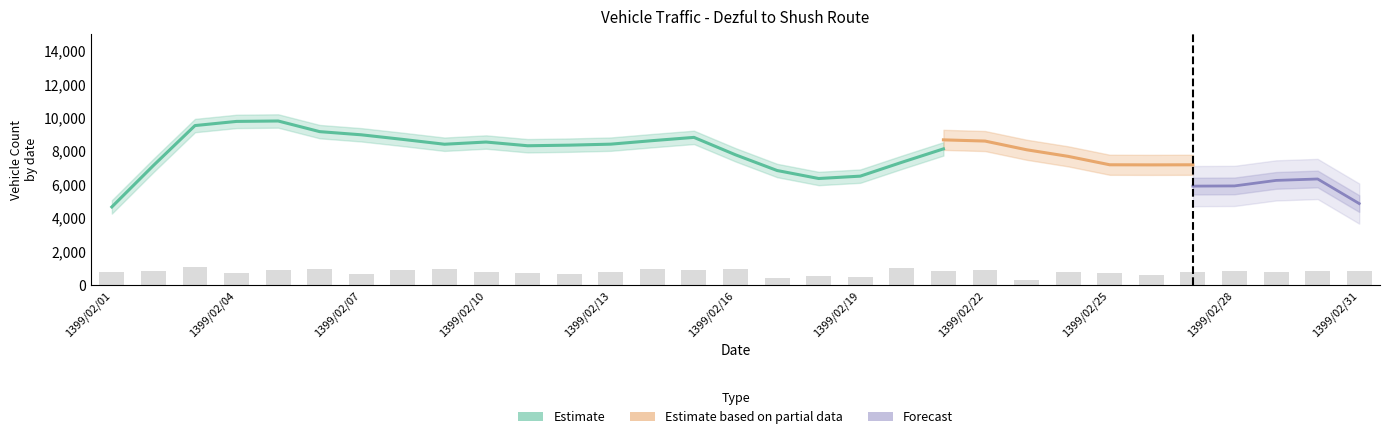

How many groups of bars are there?

31